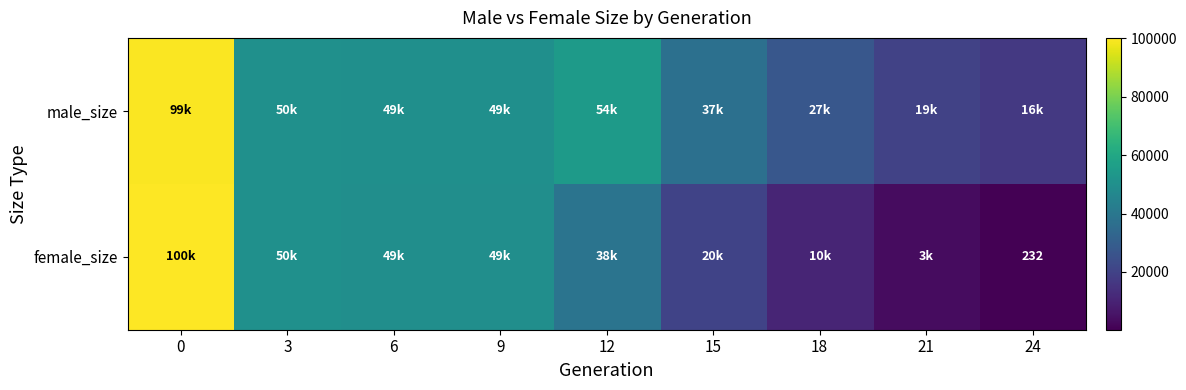

Reading left to right, transcribe all the data shown in this chart.

row_0: 99723	50221	49996	49805	54781	37109	27365	19965	16736
row_1: 100114	50372	49767	49662	38593	20379	10765	3543	232